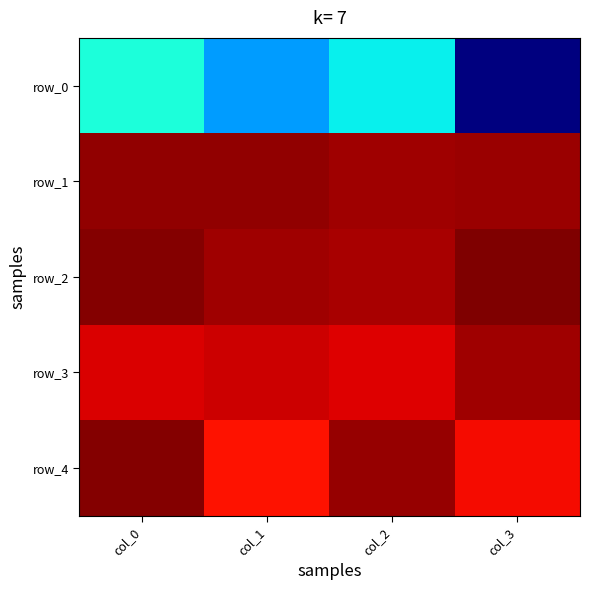

What is the maximum value shown in the chart?

0.9